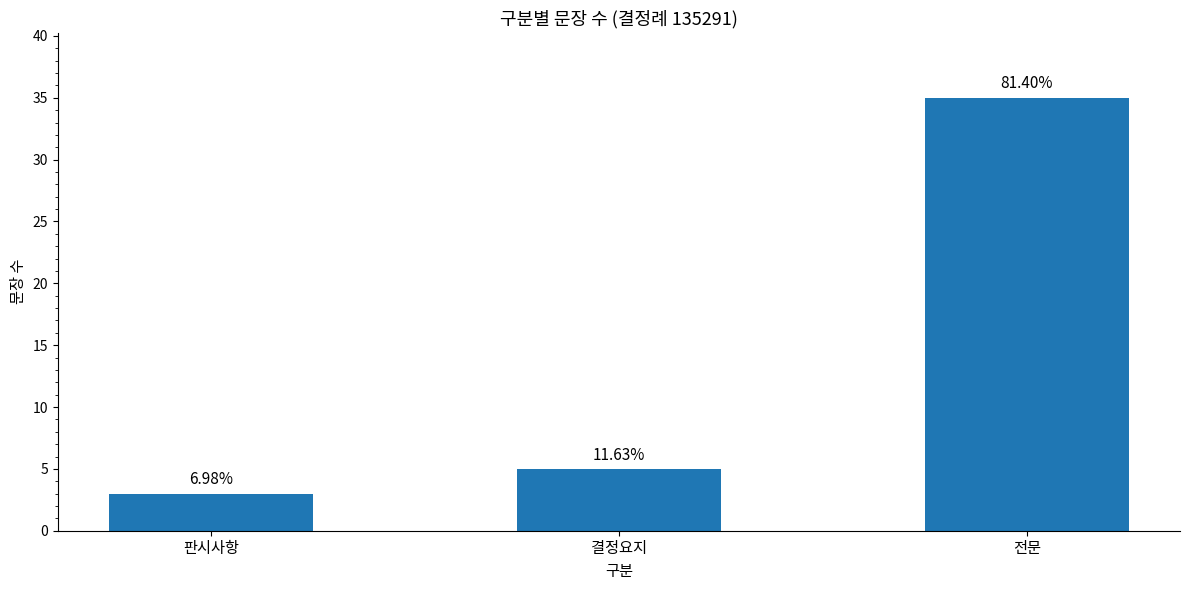

What is the sum of the values at 결정요지 and 전문?

40